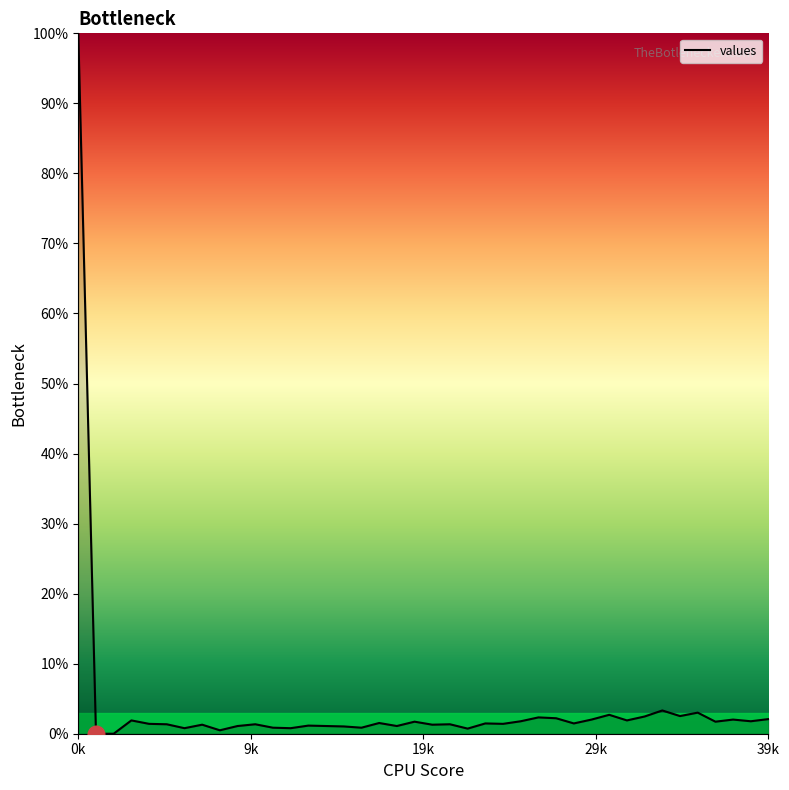

What is the difference between the maximum and minimum values?

100.0